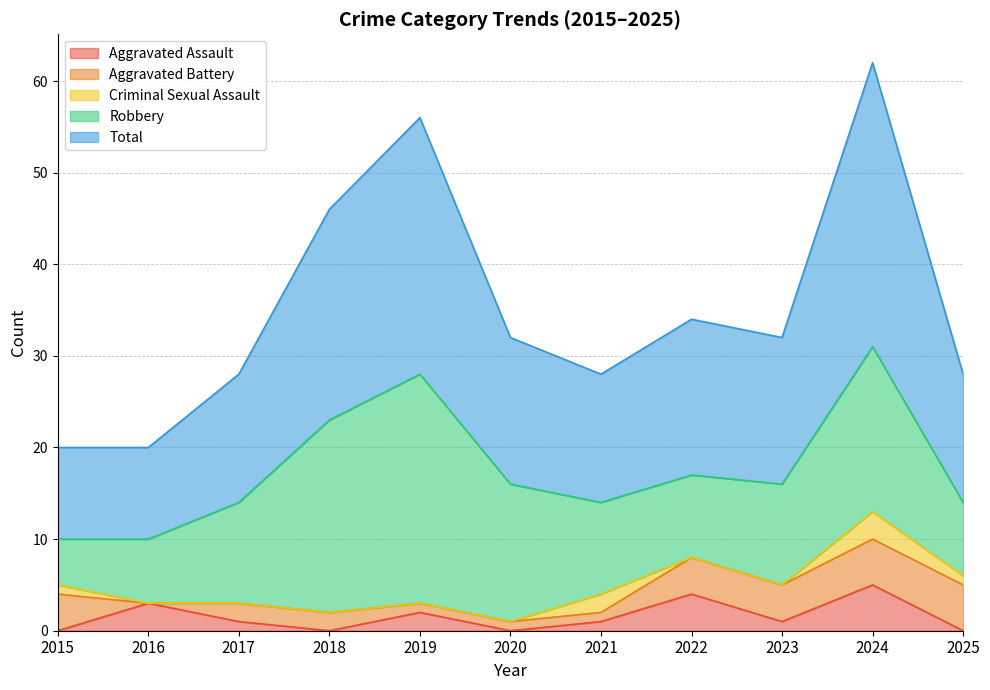

What is the sum of all Criminal Sexual Assault values?

7